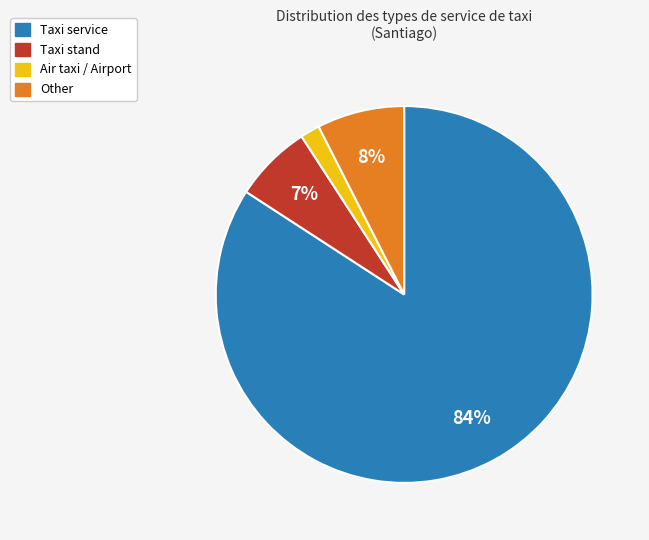

True or false: Taxi service accounts for 84% of the total.

True